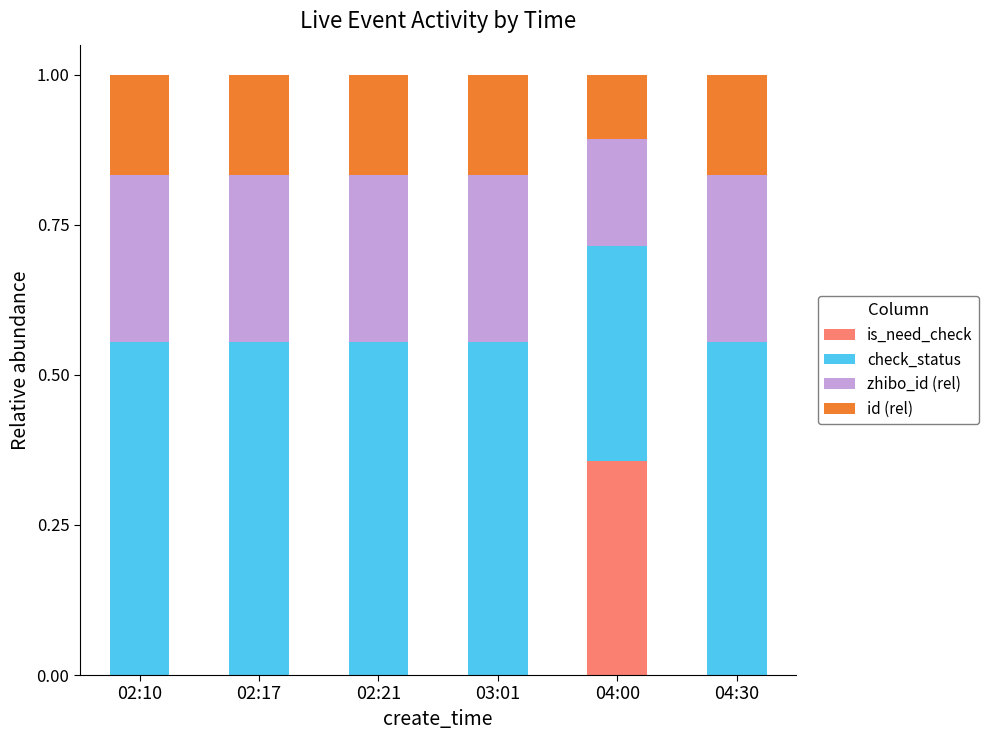

Does the chart contain stacked bars?

Yes